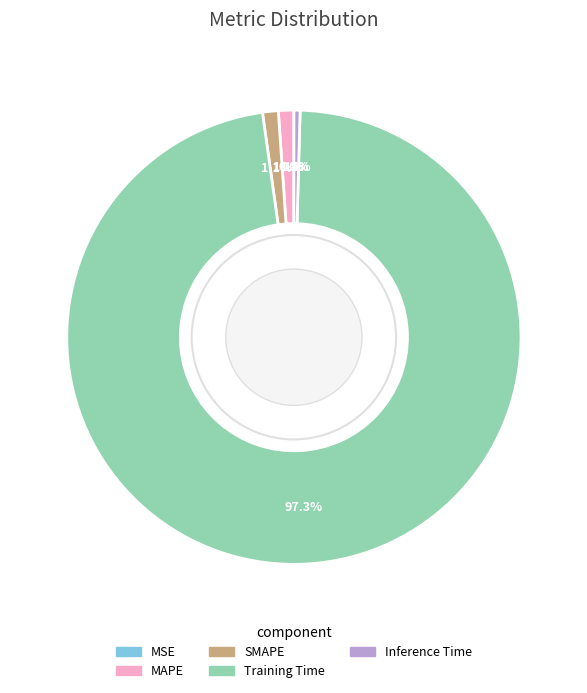

What percentage do SMAPE and Training Time together represent?

98.5%